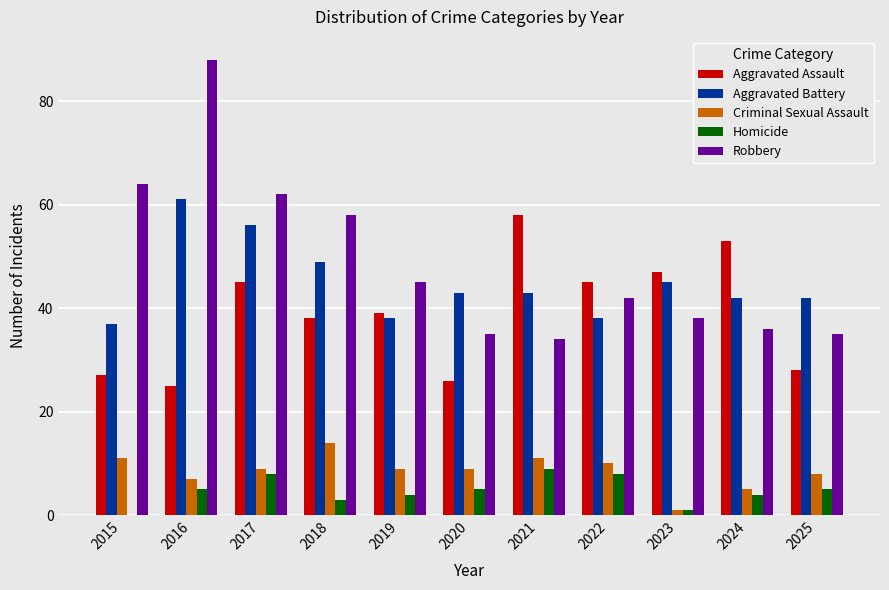

Which series changed the most between 2023 and 2025?

Aggravated Assault